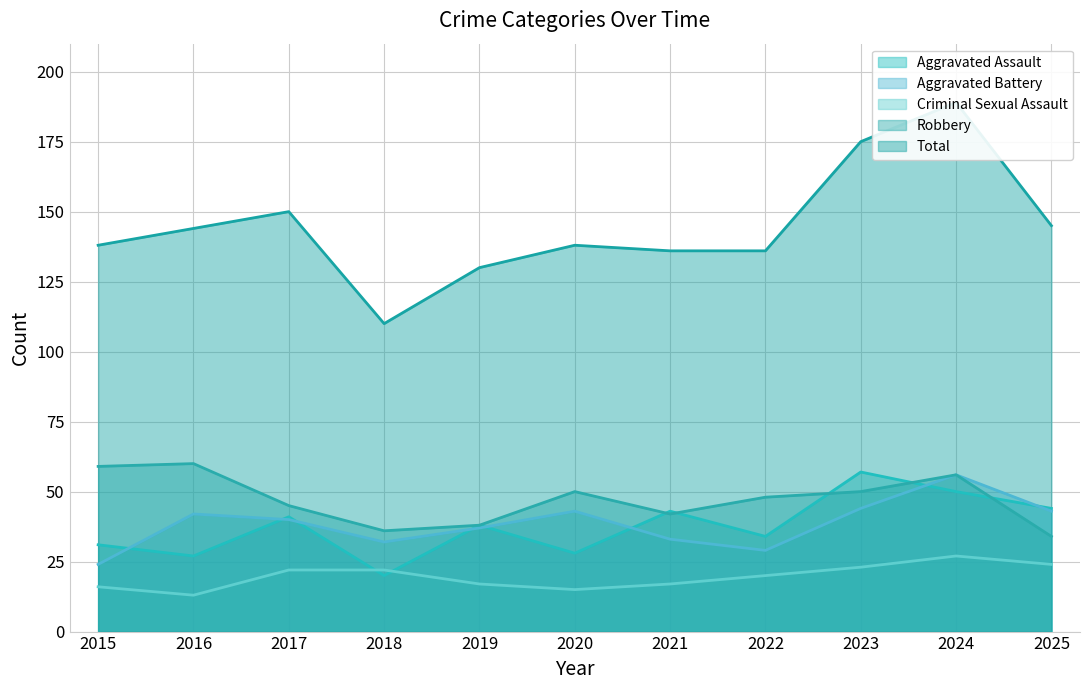

The value of Aggravated Battery at 2025 is 9. True or false?

False